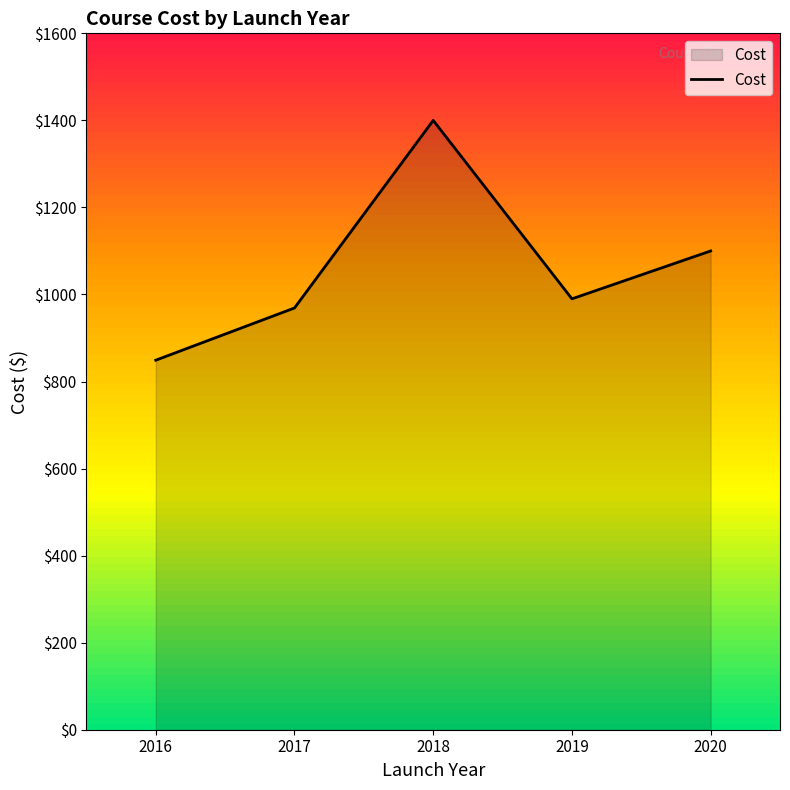

List the labels in order of value, largest first.

2018, 2020, 2019, 2017, 2016